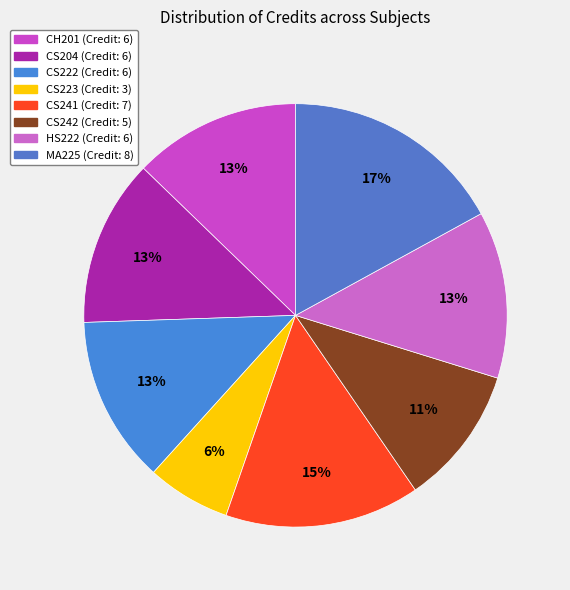

How many segments does this pie chart have?

8